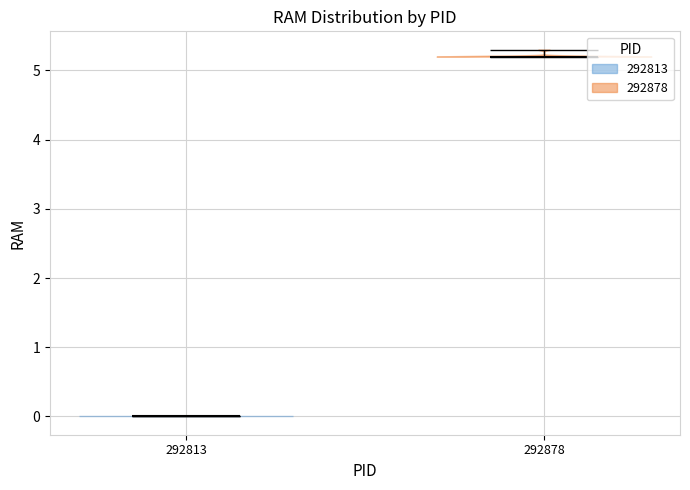

Reading left to right, read every violin against the y-axis: where its median line is, and the lowest and highest points it reaches. The values are not printed on the chart, so give them approximately, as read against the axis.

292813: median line 0.0, lowest point 0.0, highest point 0.0
292878: median line 5.2, lowest point 5.2, highest point 5.3